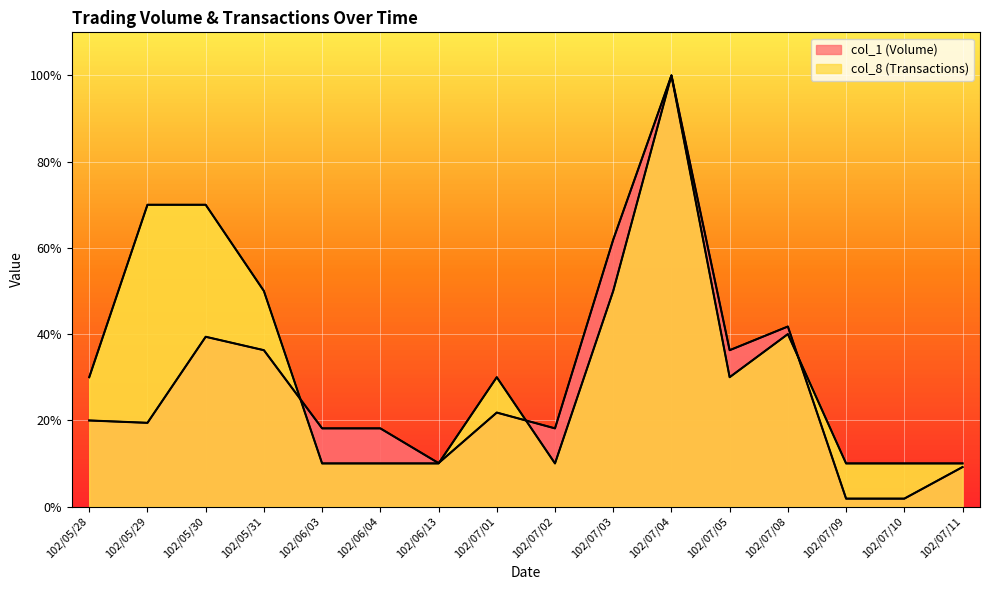

True or false: col_8 (Transactions) has a value of 0.1 at 102/07/10.

True